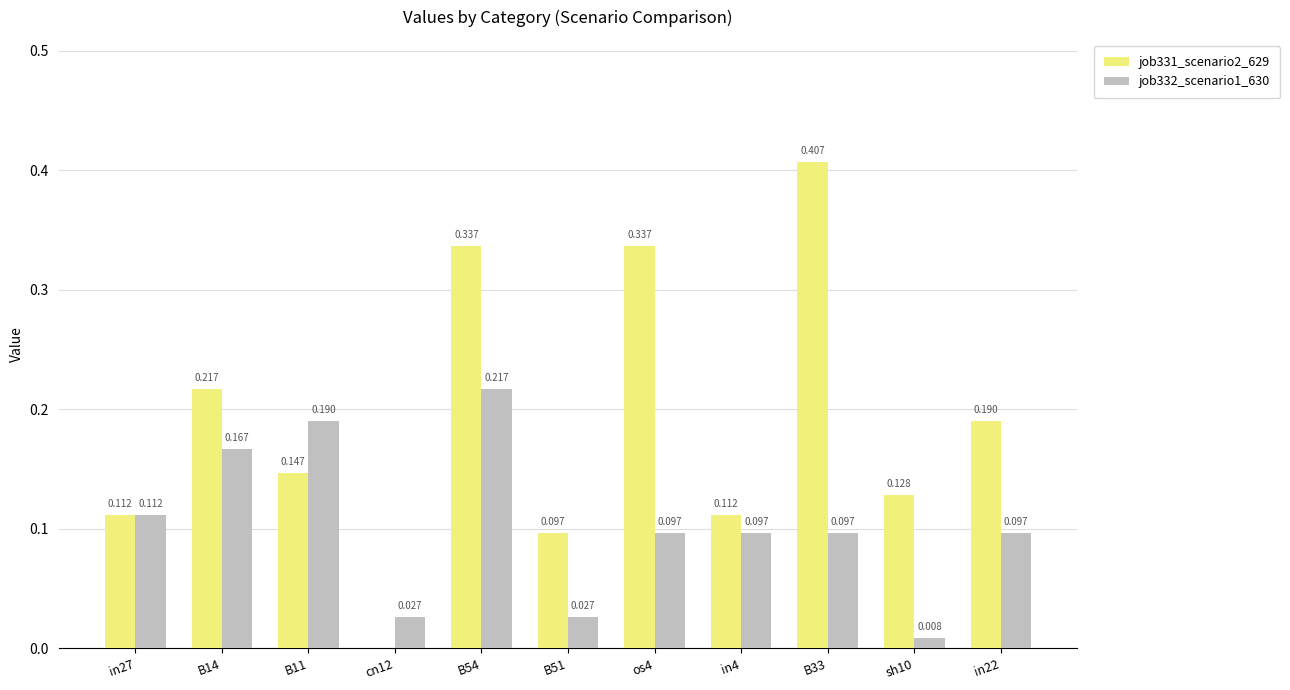

What is the sum of all job331_scenario2_629 values?

2.1